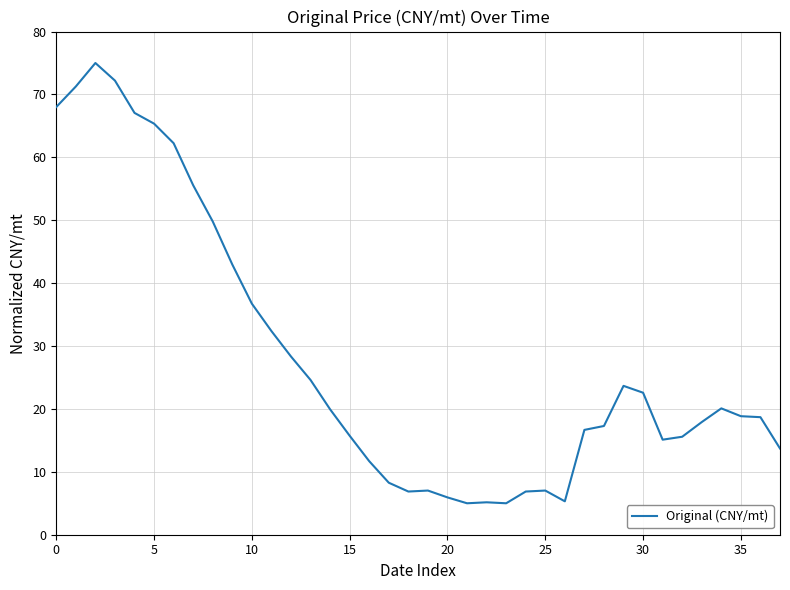

What is the smallest value displayed?

5.0